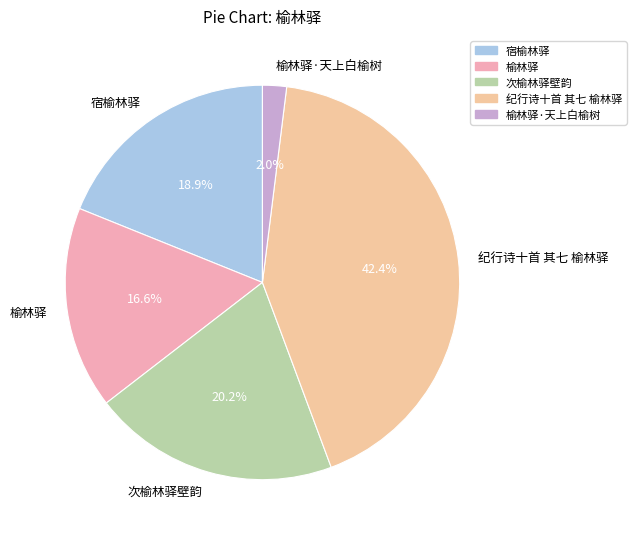

To the nearest percent, what is the difference between the largest and smallest slice percentages?

40%